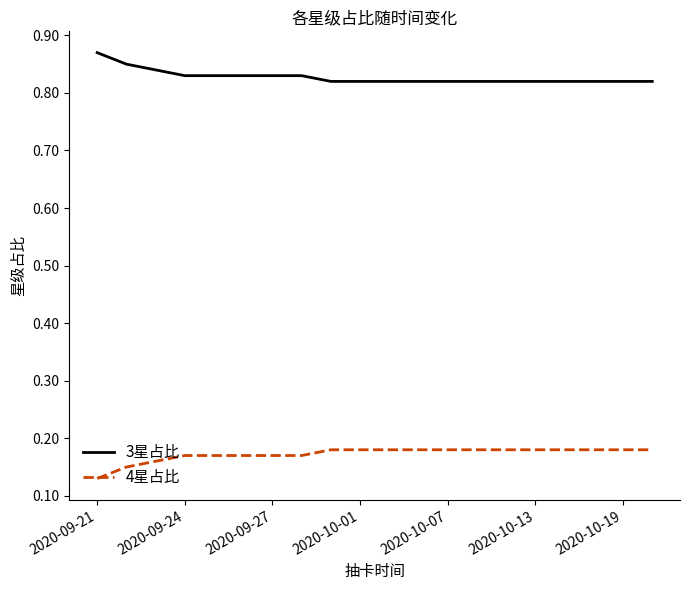

Which series has the largest total across all categories?

3星占比